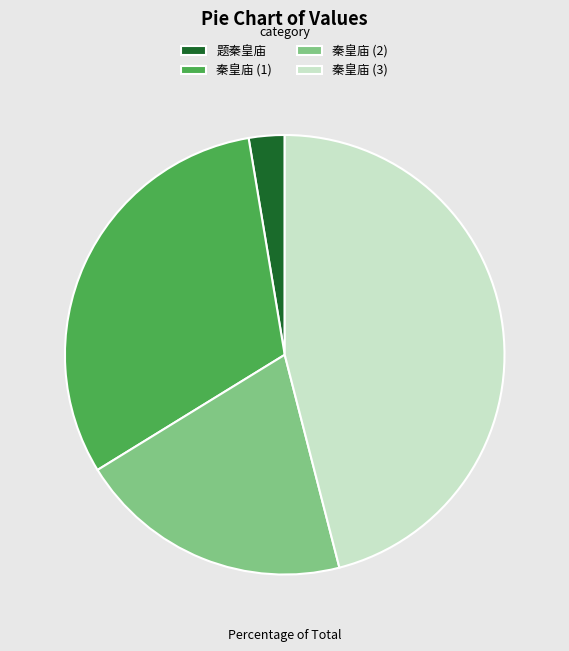

What is the largest slice in the pie chart?

秦皇庙 (3)